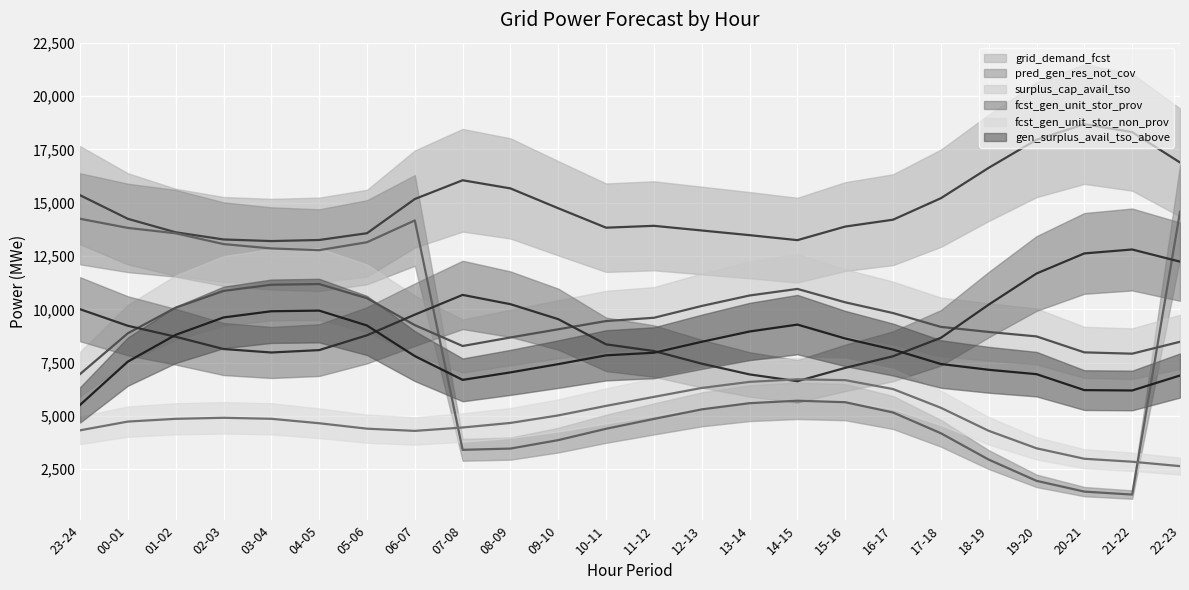

True or false: pred_gen_res_not_cov and grid_demand_fcst cross at least once.

False